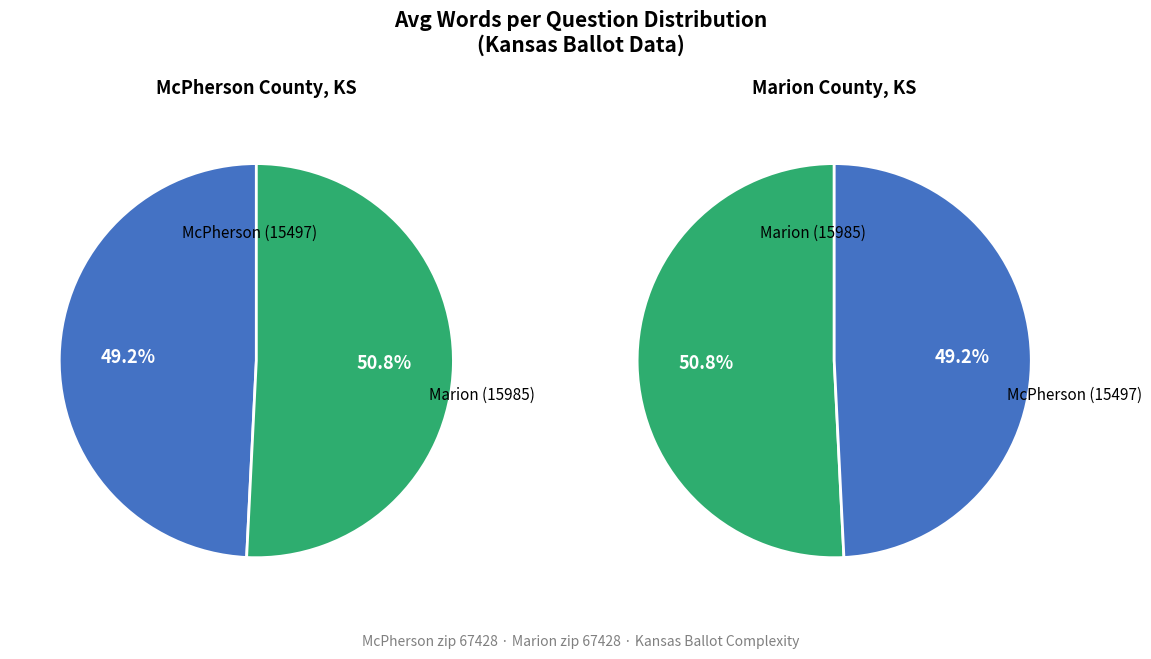

Which has a higher value, McPherson (15497) or Marion (15985)?

Marion (15985)